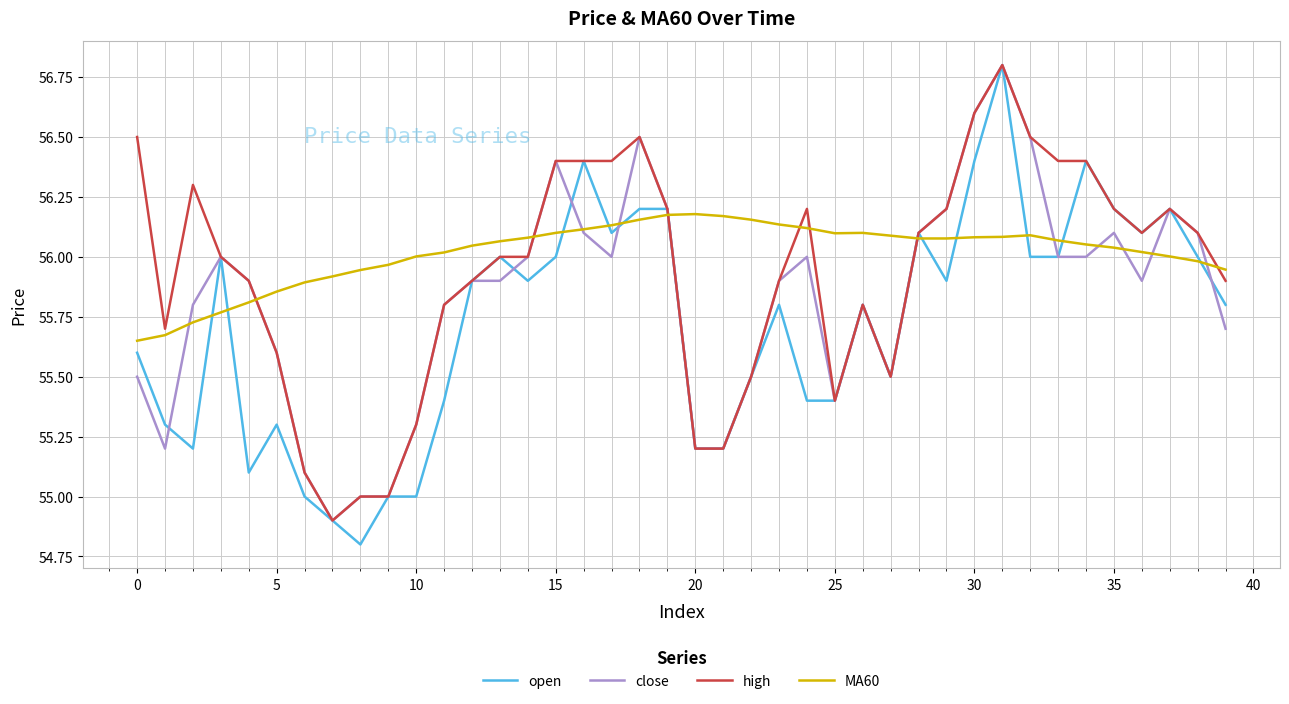

Rank the series by their average value, from lowest to highest.

open, close, high, MA60